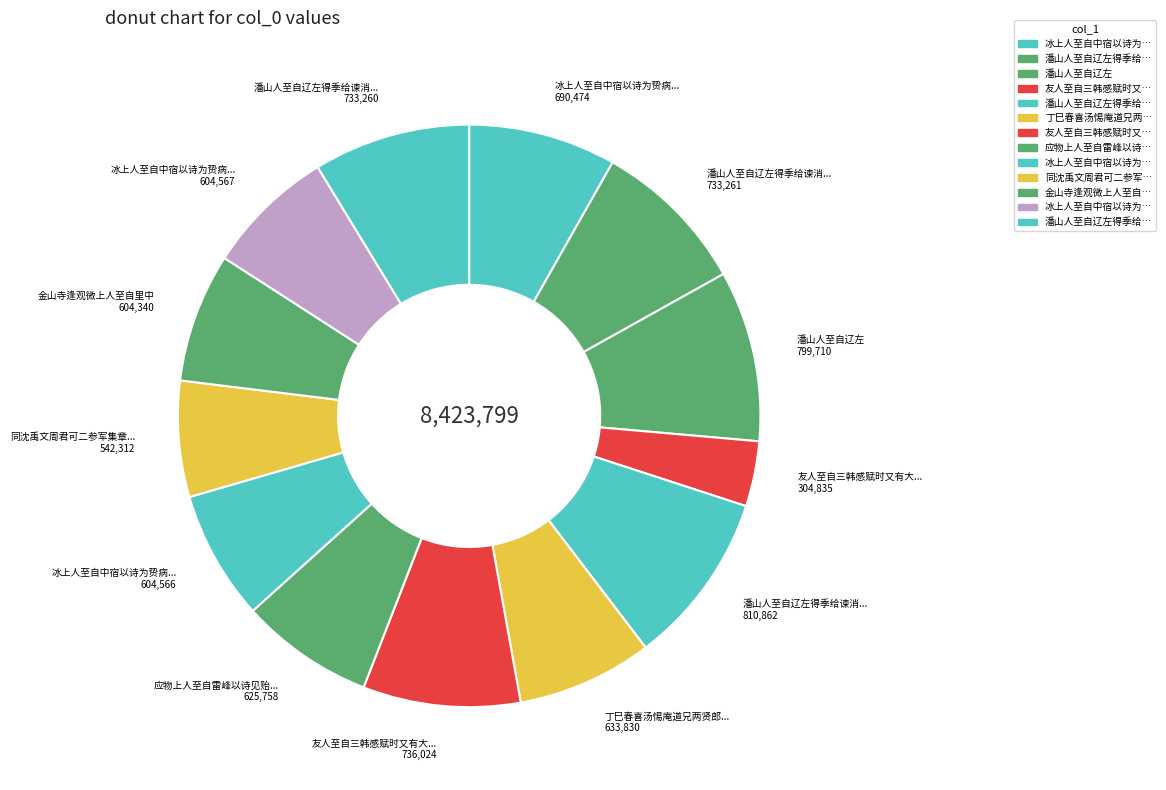

Does any single category account for the majority?

No